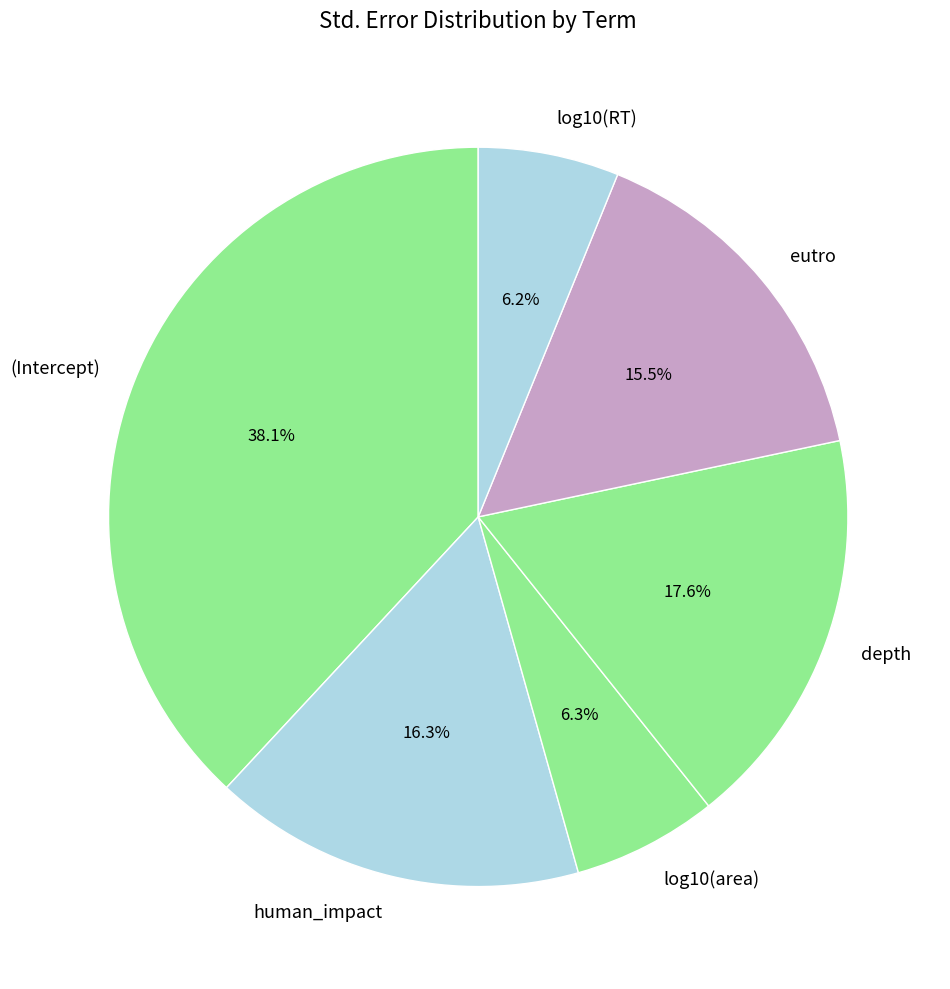

To the nearest percent, what is the difference between the (Intercept) and log10(RT) slice percentages?

32%